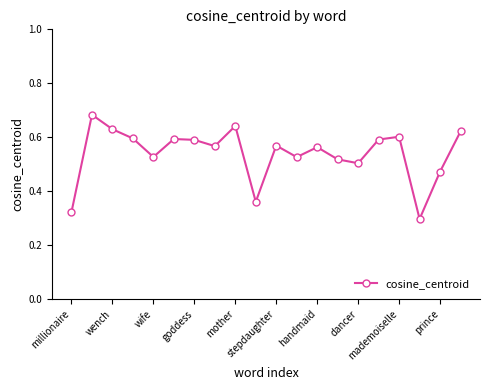

True or false: there are more than 0 points higher than both neighbors.

True